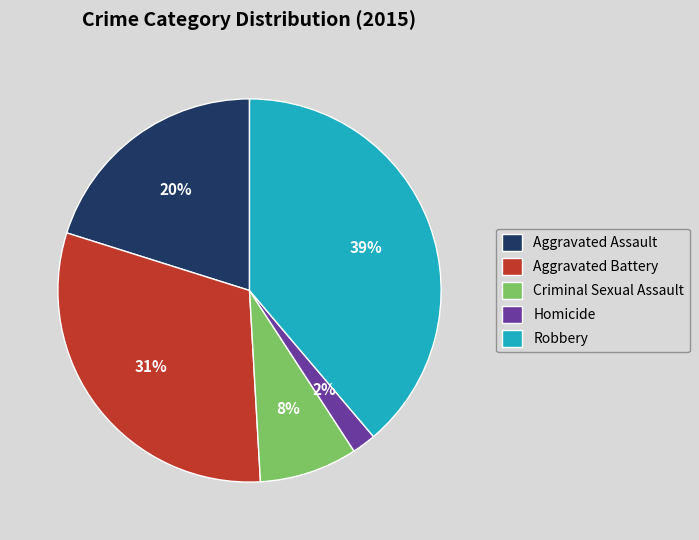

Is there any slice that represents more than half of the pie?

No